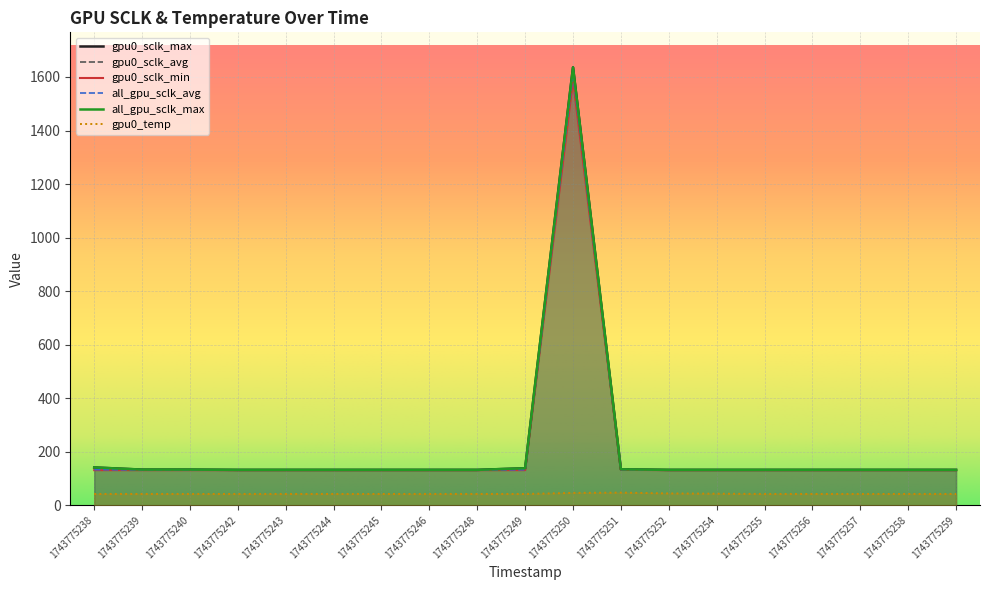

List the labels in order of gpu0_temp value, largest first.

1743775251, 1743775250, 1743775252, 1743775254, 1743775238, 1743775239, 1743775240, 1743775242, 1743775243, 1743775244, 1743775245, 1743775246, 1743775248, 1743775249, 1743775255, 1743775256, 1743775257, 1743775258, 1743775259